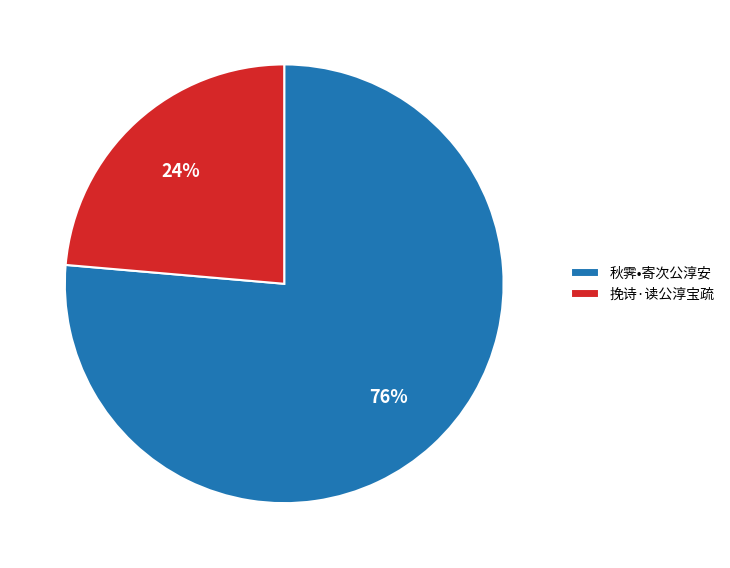

To the nearest percent, what percentage of the pie is 挽诗·读公淳宝疏?

24%